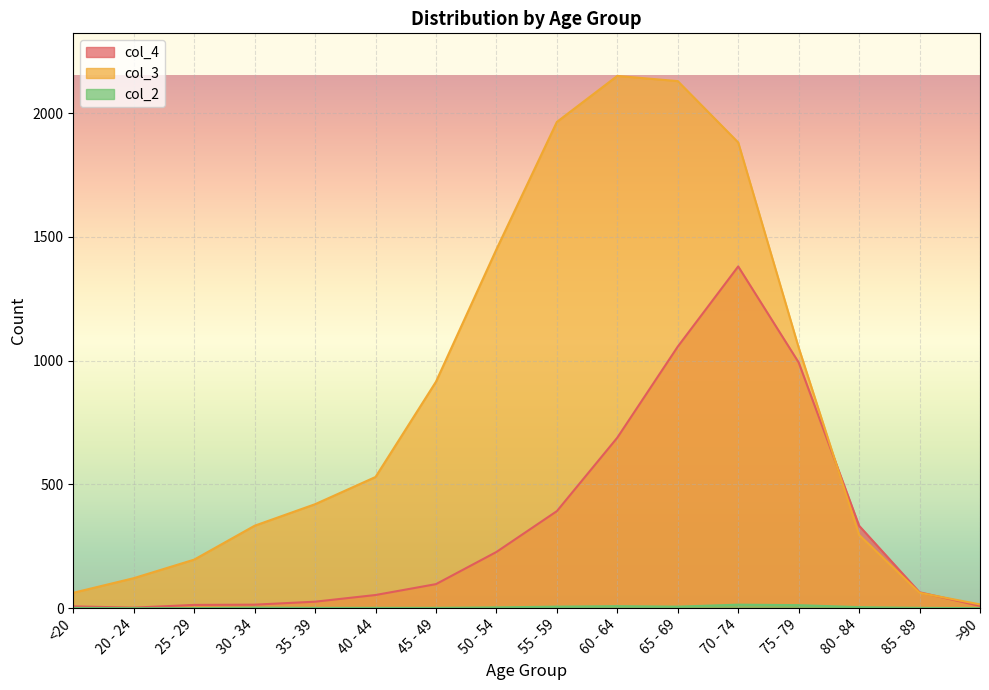

What is the label of the 8th point from the right?

55 - 59